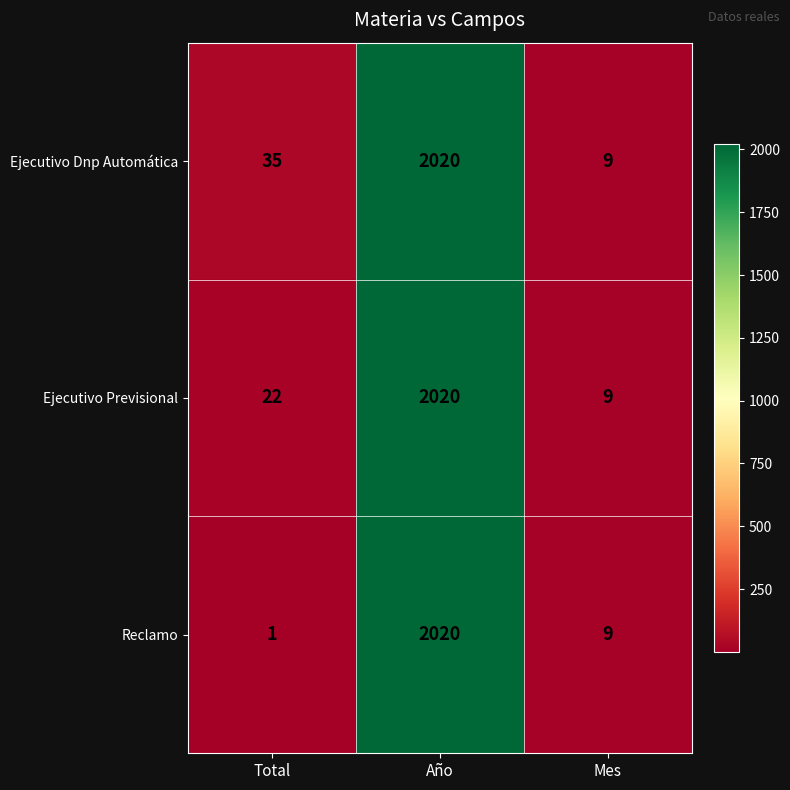

Which series has the widest spread of values?

Reclamo